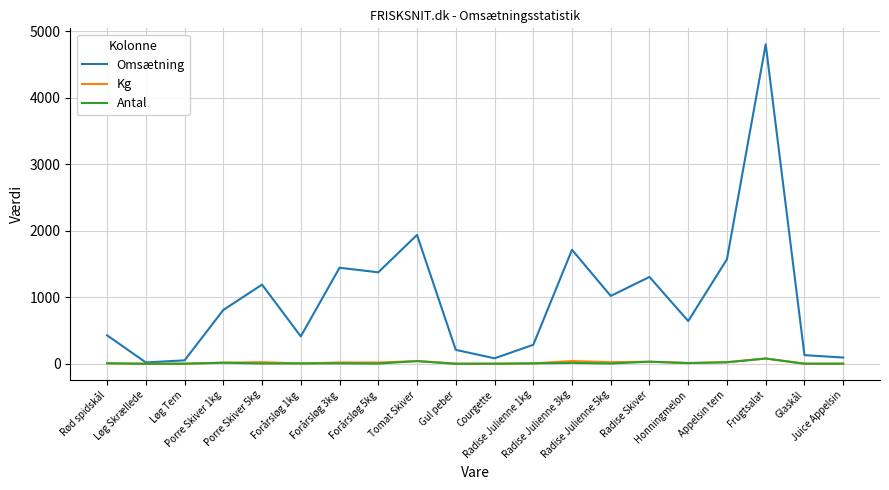

Which series has the largest total across all categories?

Omsætning